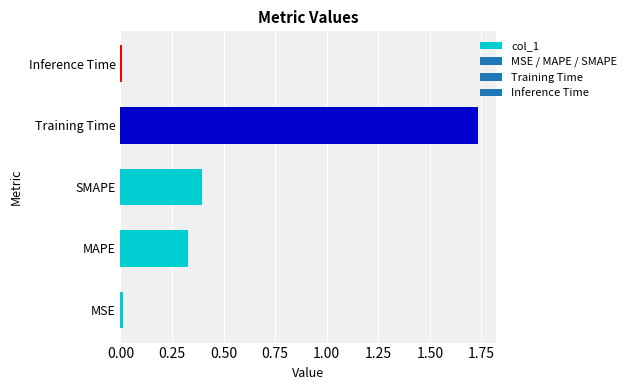

At which category does the chart reach its peak across all series?

Training Time